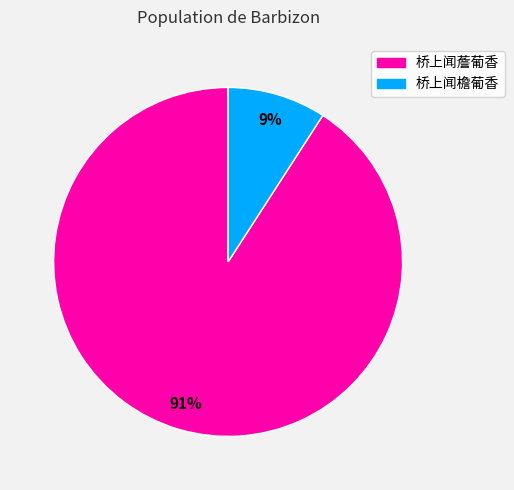

Is the sum of 桥上闻檐葡香 and 桥上闻薝葡香 greater than half?

Yes